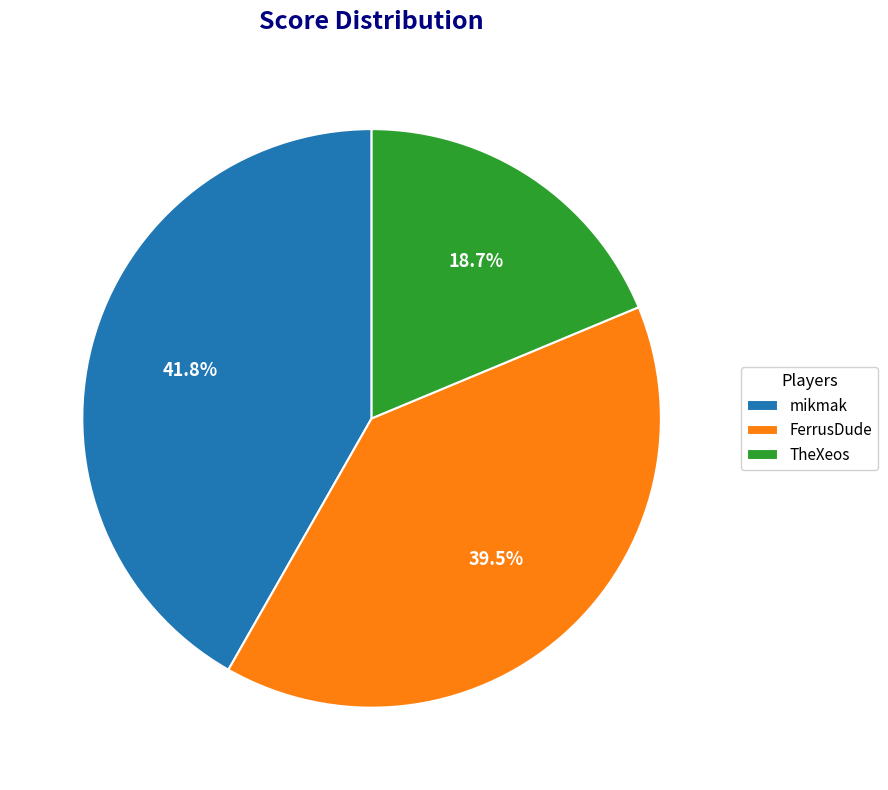

To the nearest percent, what is the difference between the largest and smallest slice percentages?

23%